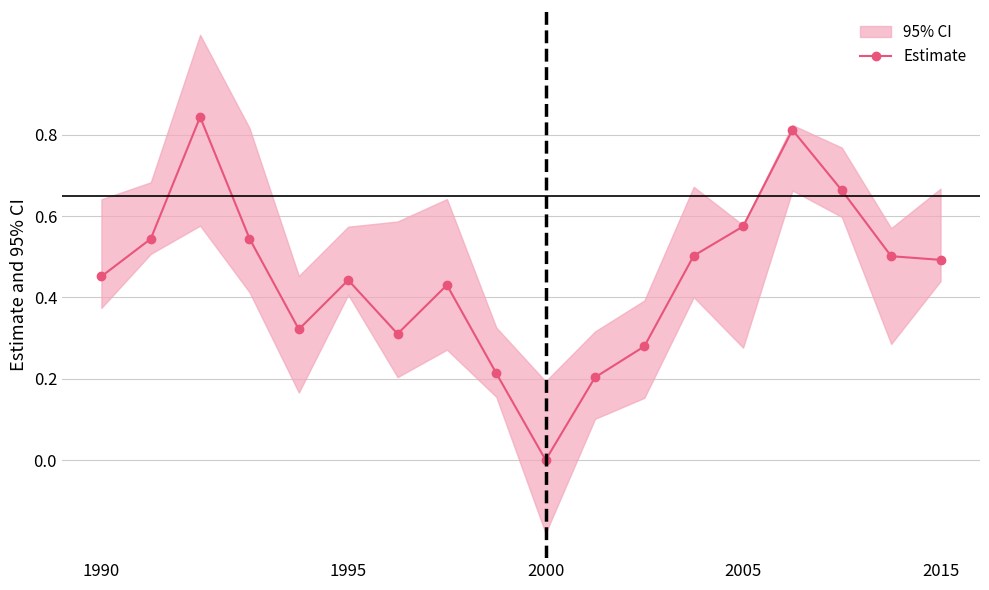

True or false: Estimate has more than 0 interior local peaks.

True